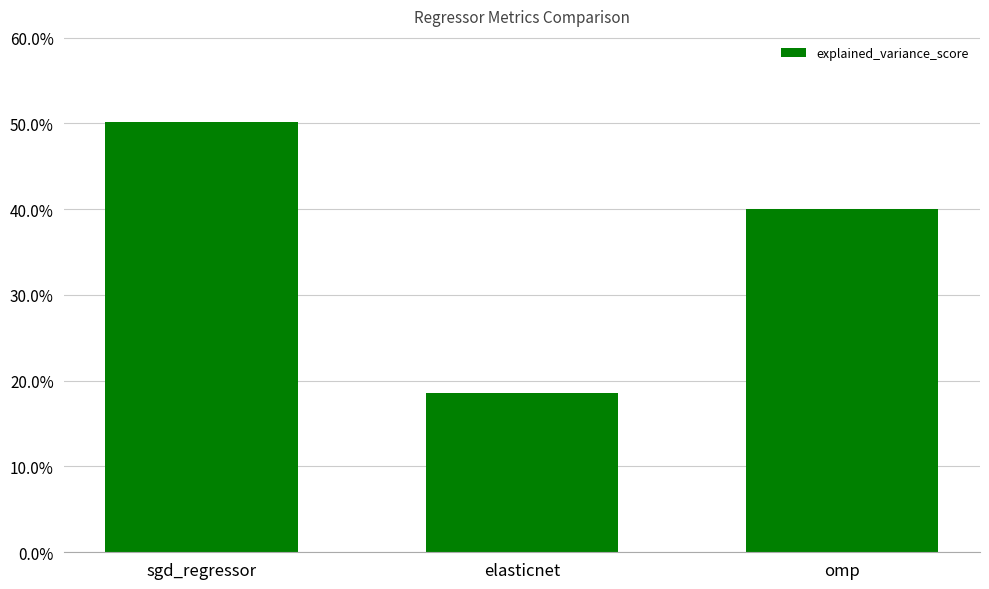

What is the label of the 3rd bar from the left?

omp